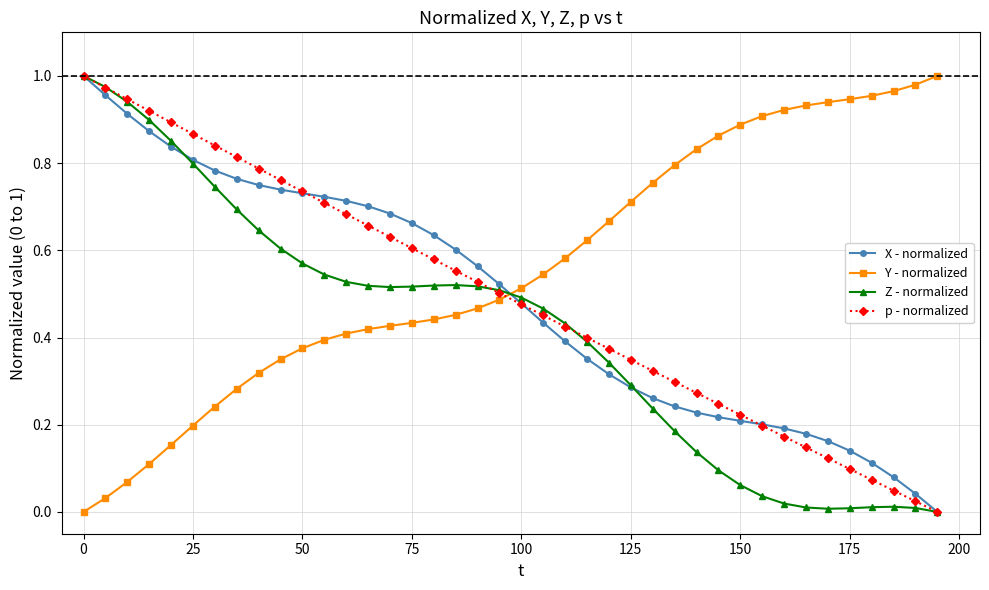

Which series has the largest total across all categories?

Y - normalized